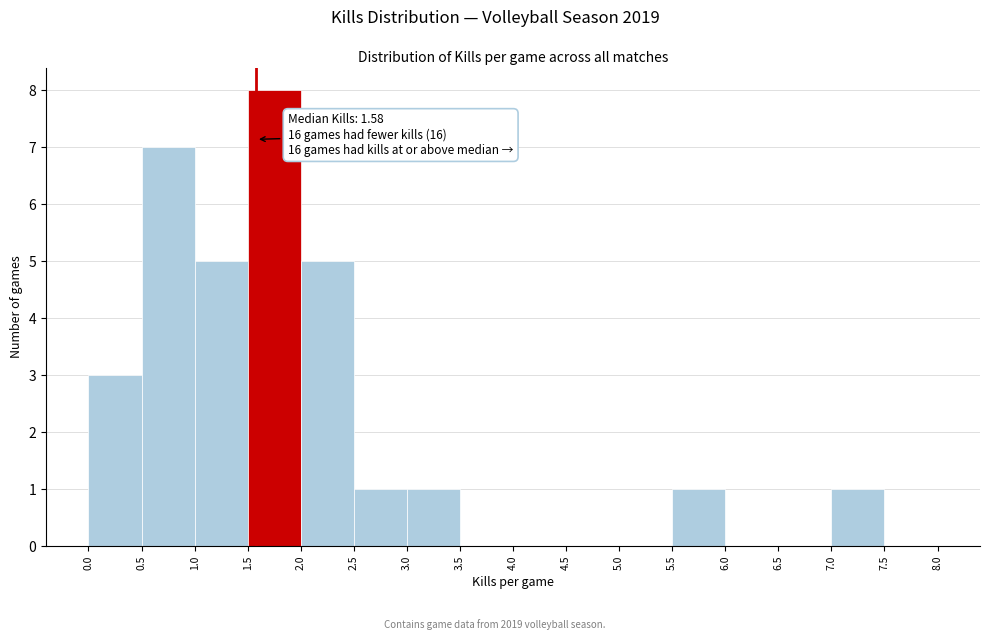

Over which range of the x-axis is the bar tallest?

1.5 to 2.0